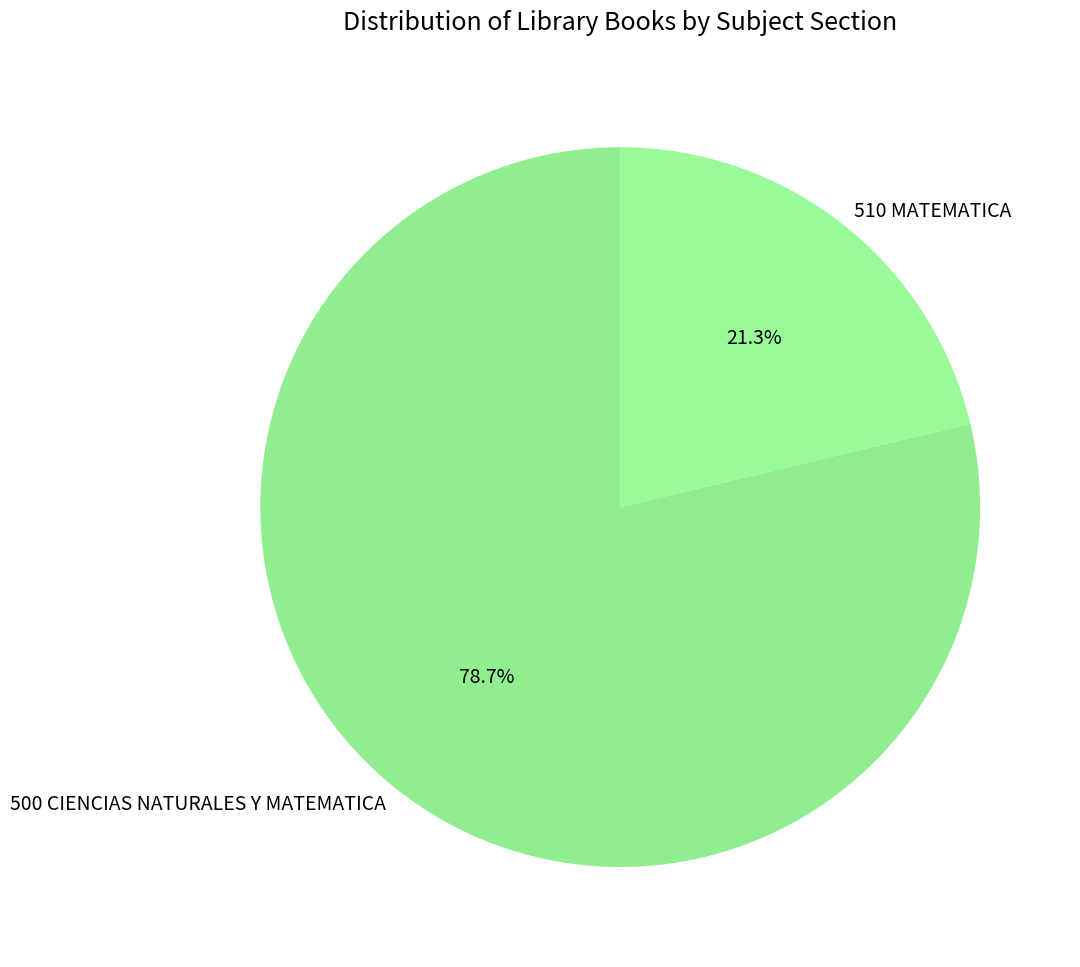

Between 500 CIENCIAS NATURALES Y MATEMATICA and 510 MATEMATICA, which is larger?

500 CIENCIAS NATURALES Y MATEMATICA